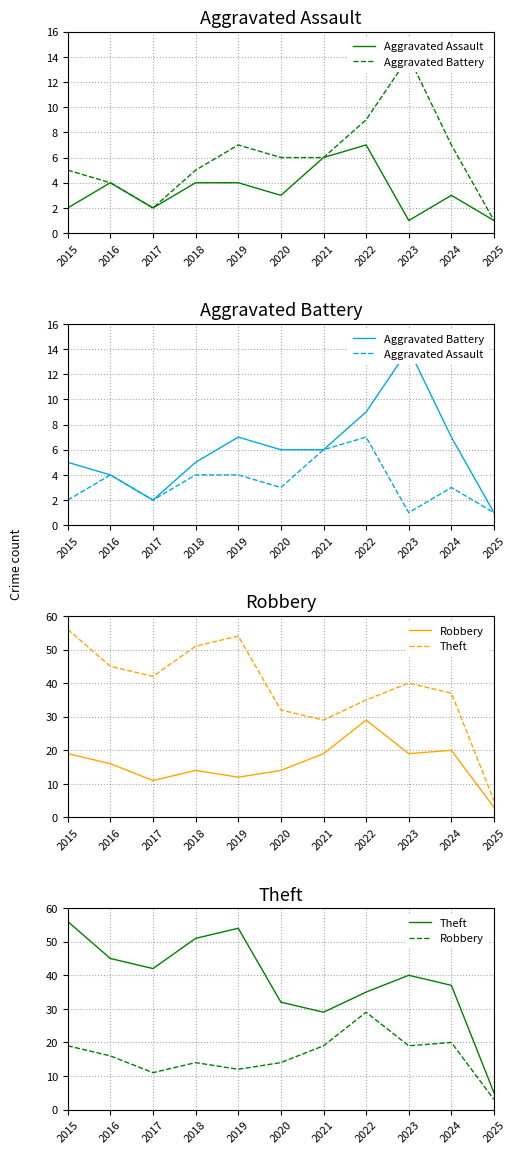

What is the sum of all Robbery values?

176